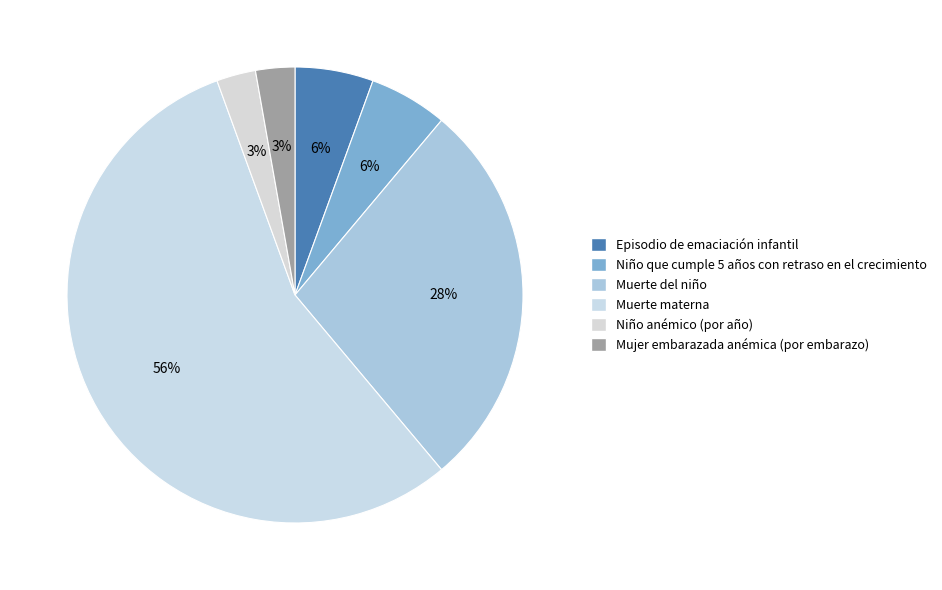

The Episodio de emaciación infantil slice represents 6% of the pie. True or false?

True